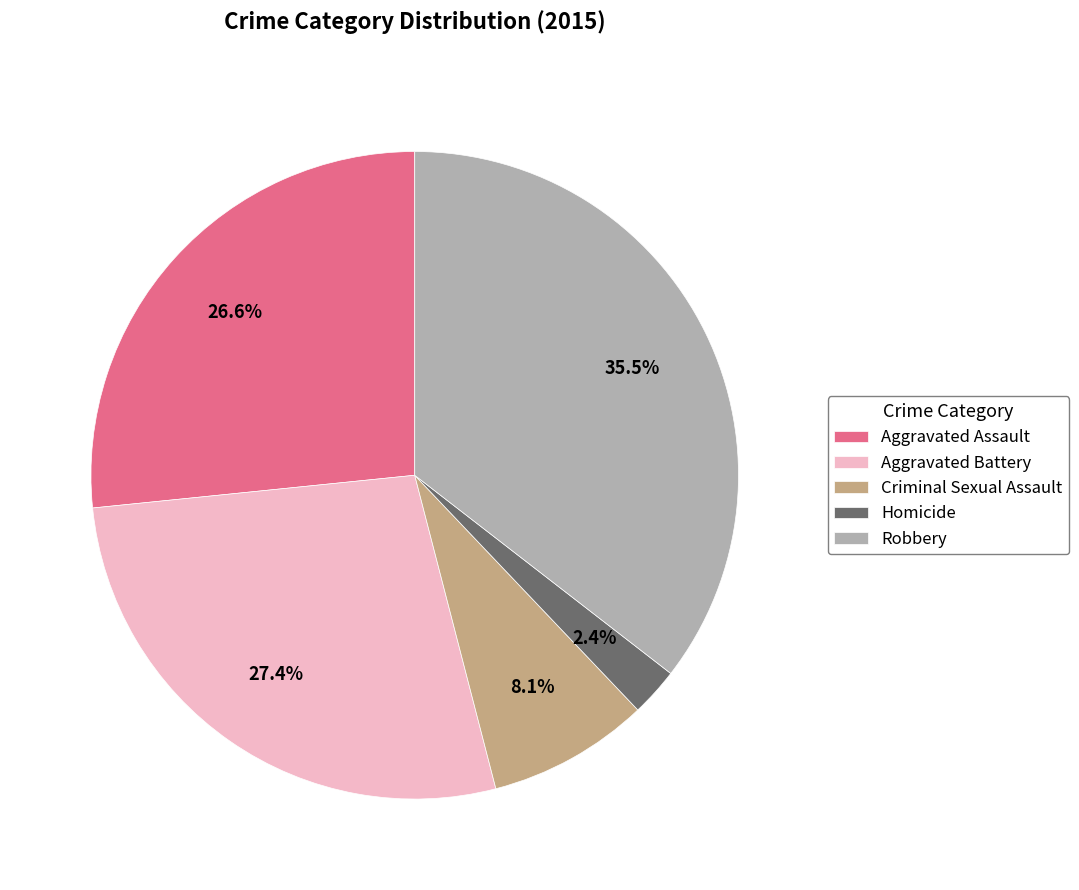

To the nearest percent, what portion does Criminal Sexual Assault represent?

8%